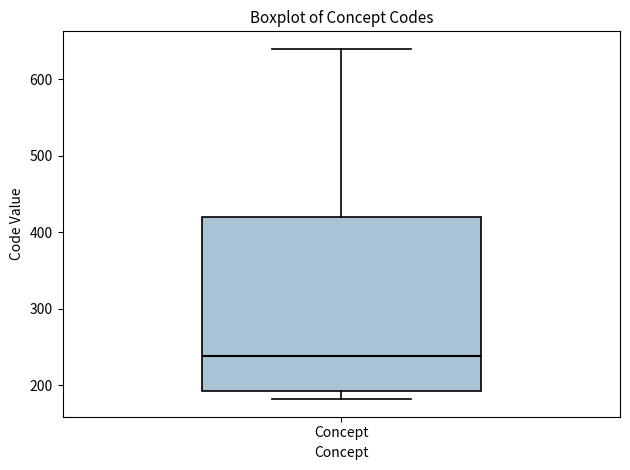

Read this box plot against the y-axis: the position of the median line, the range covered by the box, and the ends of both whiskers. The values are not printed on the chart, so give them approximately, as read against the axis.

median 240, box 190 to 420, whiskers 180 to 640